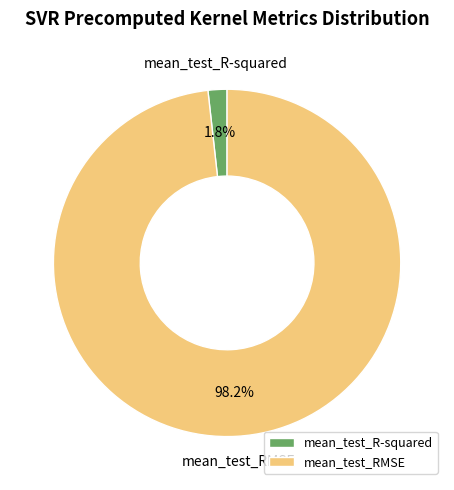

To the nearest percent, what is the difference between the largest and smallest slice percentages?

96%